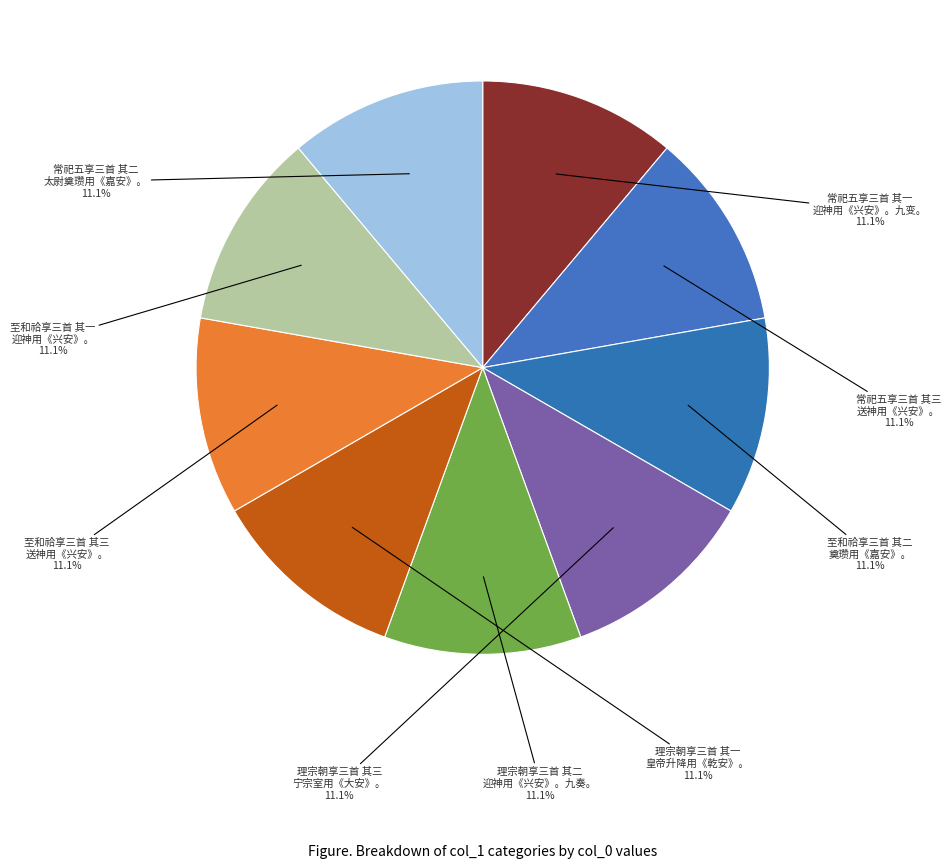

Does 常祀五享三首 其一 迎神用《兴安》。九变。 account for over 50% of the chart?

No